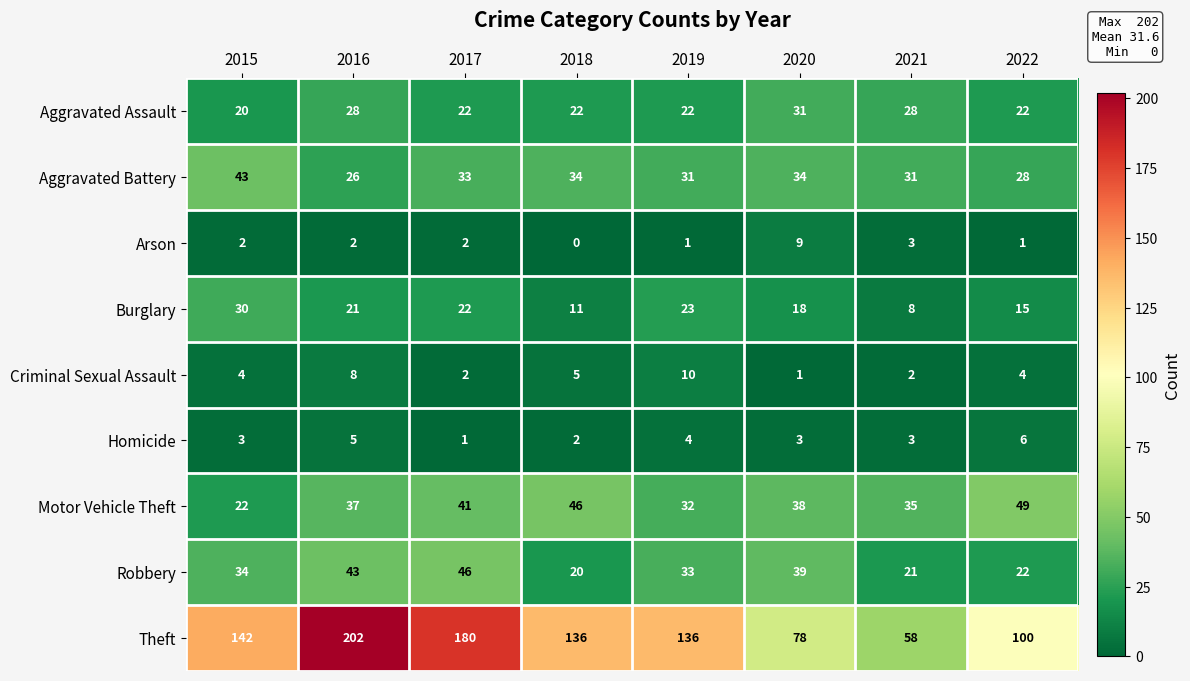

Where does the Motor Vehicle Theft series first go above 38?

2017